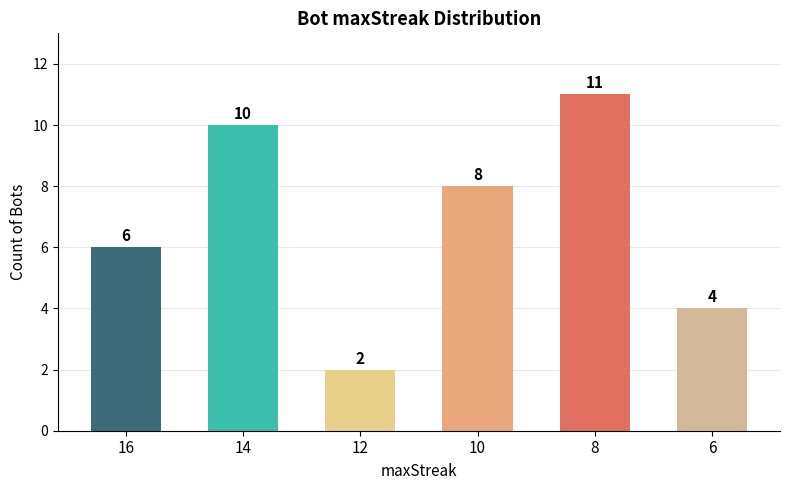

What is the change in value from 16 to 14?

+4